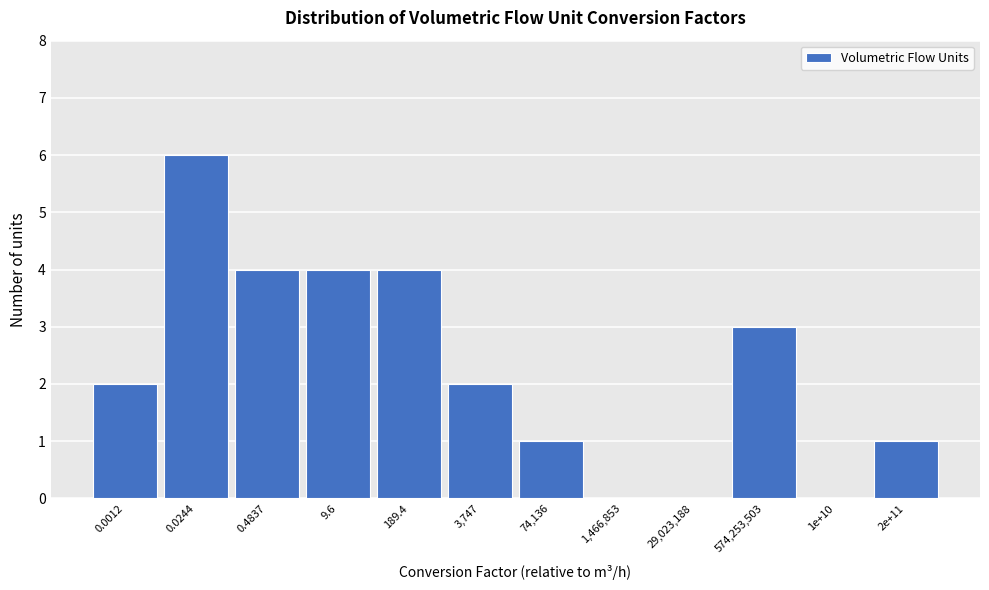

Reading right to left, extract all data points from this chart.

2e+11=1	1e+10=0	574,253,503=3	29,023,188=0	1,466,853=0	74,136=1	3,747=2	189.4=4	9.6=4	0.4837=4	0.0244=6	0.0012=2